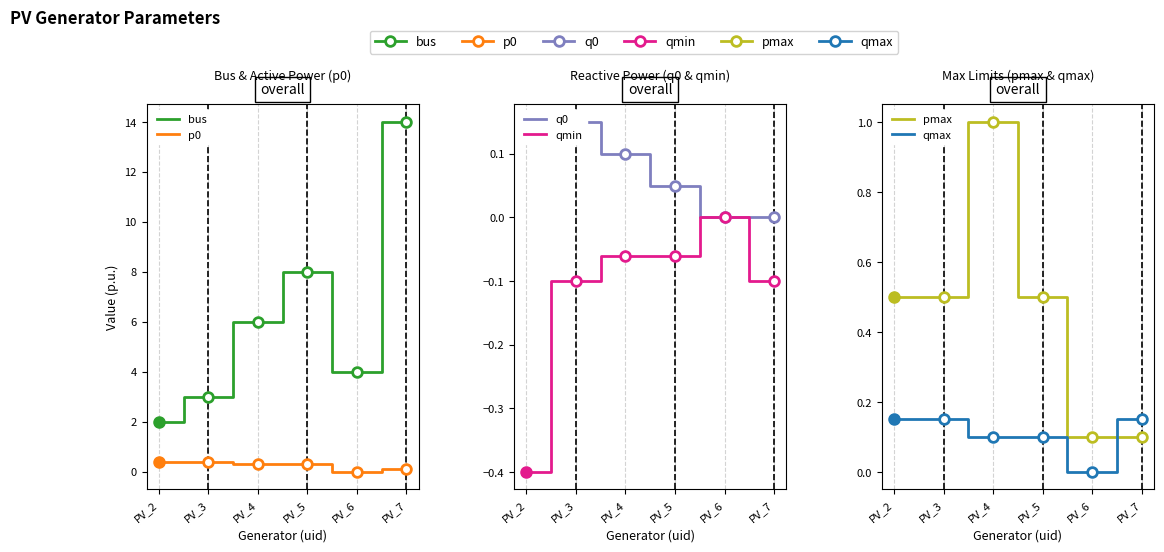

Reading left to right, list all the values displayed in this chart.

bus: PV_2=2.0	PV_3=3.0	PV_4=6.0	PV_5=8.0	PV_6=4.0	PV_7=14.0
p0: PV_2=0.4	PV_3=0.4	PV_4=0.3	PV_5=0.3	PV_6=-0.0	PV_7=0.1
q0: PV_2=0.1	PV_3=0.1	PV_4=0.1	PV_5=0.1	PV_6=0.0	PV_7=0.0
qmin: PV_2=-0.4	PV_3=-0.1	PV_4=-0.1	PV_5=-0.1	PV_6=0.0	PV_7=-0.1
pmax: PV_2=0.5	PV_3=0.5	PV_4=1.0	PV_5=0.5	PV_6=0.1	PV_7=0.1
qmax: PV_2=0.1	PV_3=0.1	PV_4=0.1	PV_5=0.1	PV_6=0.0	PV_7=0.1